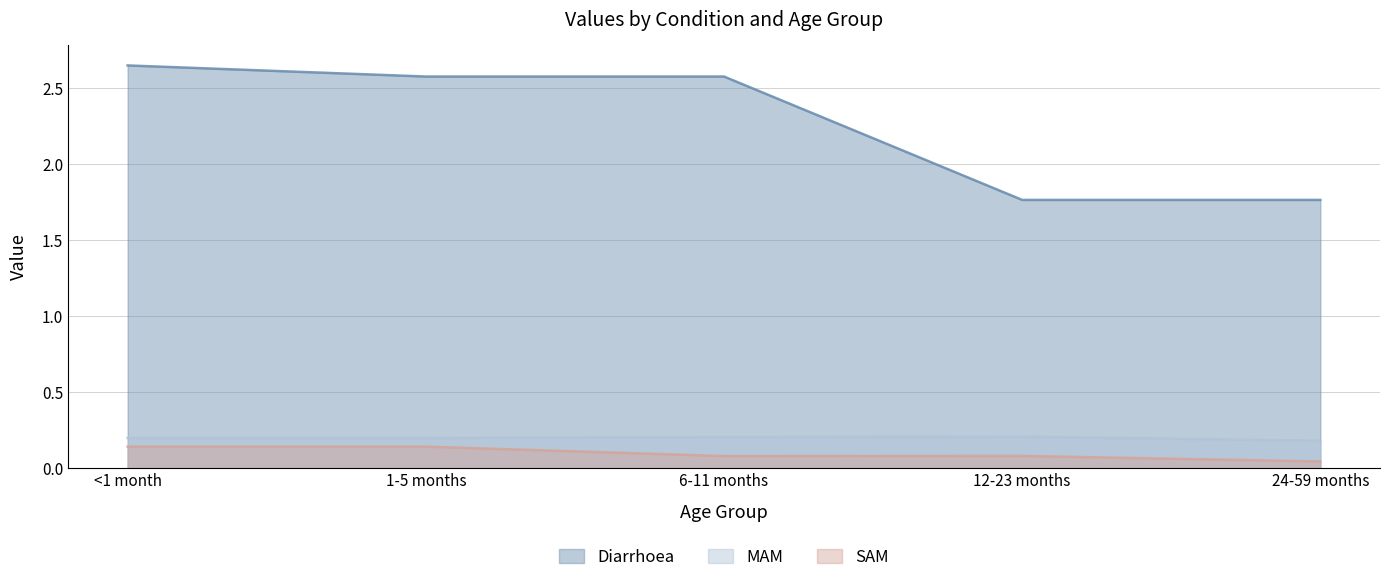

Rank the categories by SAM value from lowest to highest.

24-59 months, 6-11 months, 12-23 months, <1 month, 1-5 months